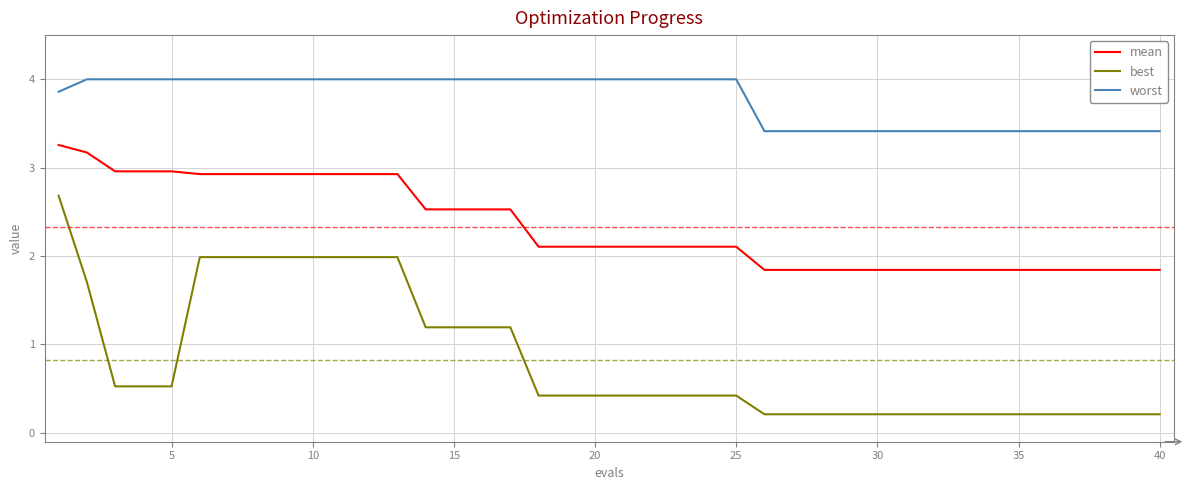

What is the difference between the maximum and minimum values in the best series?

2.5